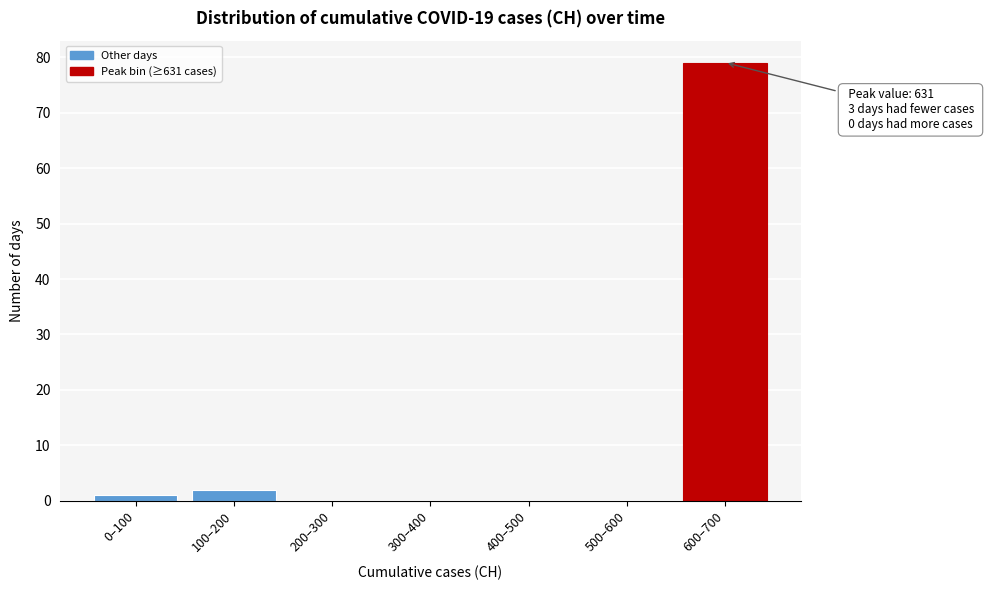

Reading left to right, what are all the values shown in this chart?

0–100=1	100–200=2	200–300=0	300–400=0	400–500=0	500–600=0	600–700=79